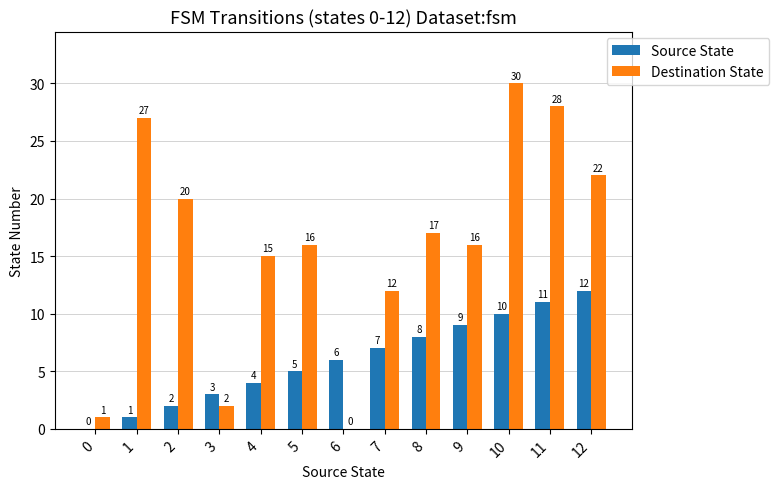

How many groups of bars are there?

13